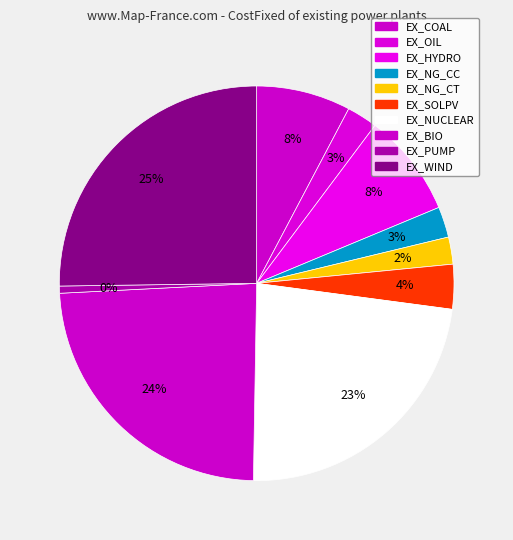

Combined, what portion of the pie is EX_PUMP and EX_HYDRO?

9.1%